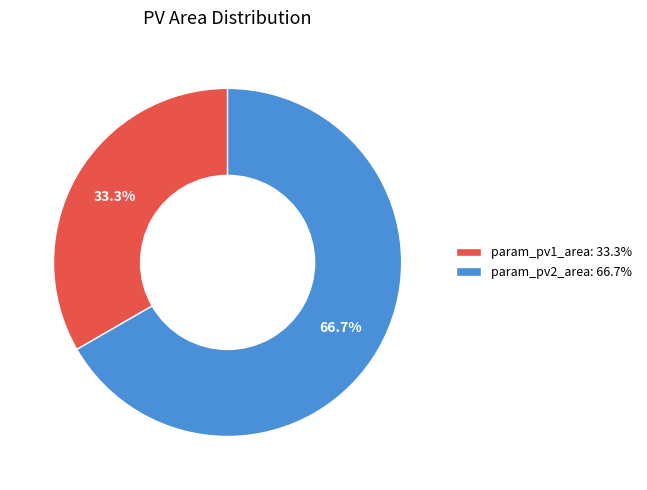

How many slices are in this pie chart?

2